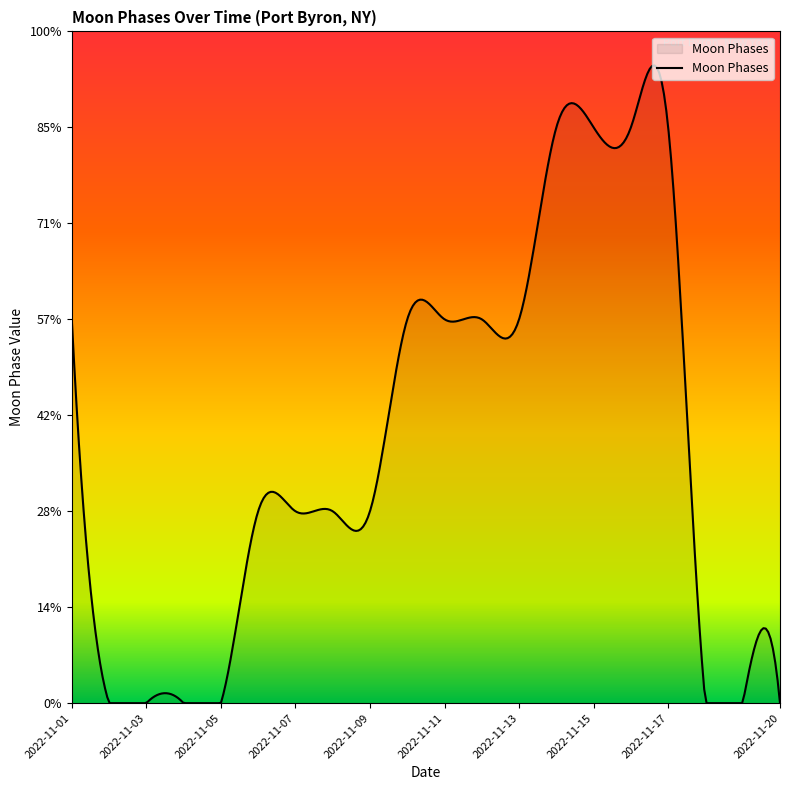

Does the chart have visible grid lines?

No